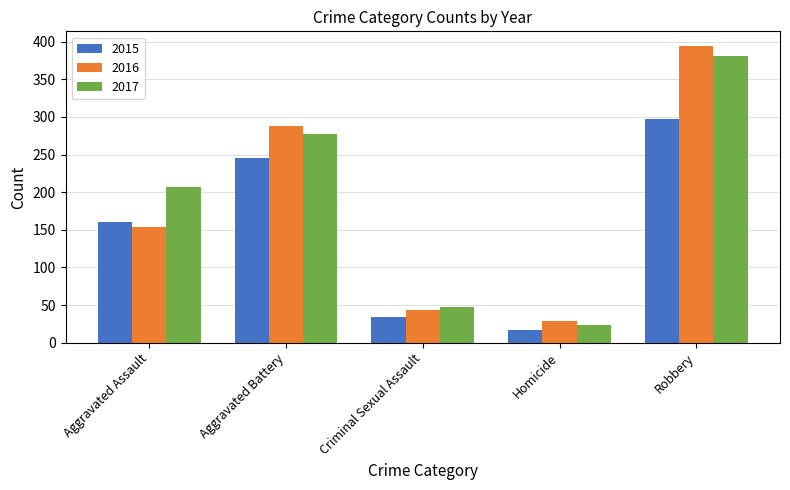

Does the chart contain any negative values?

No